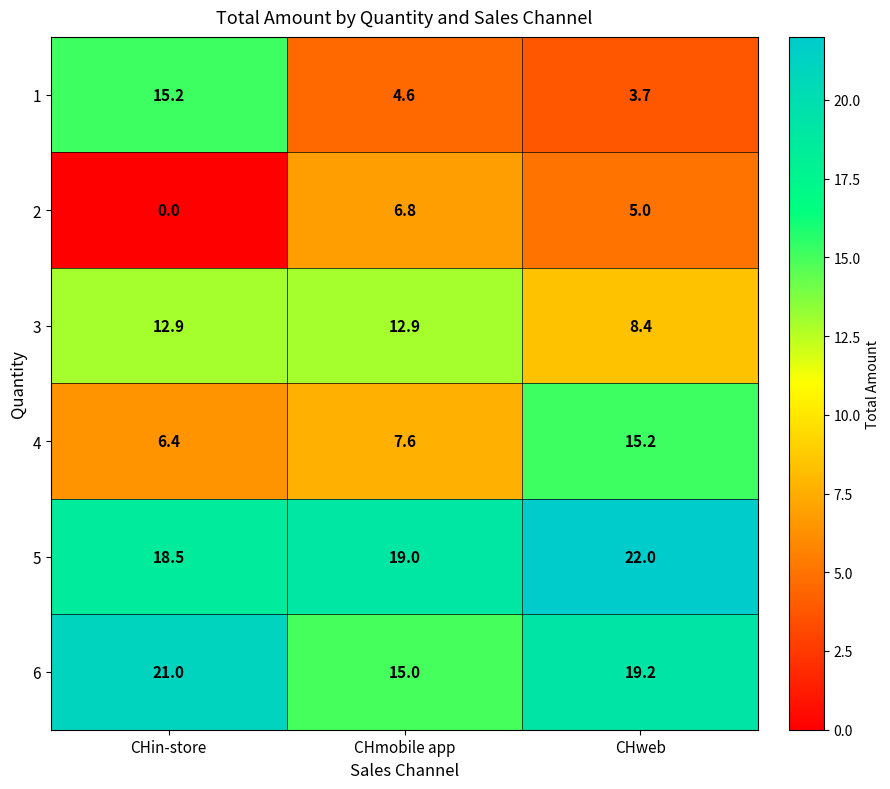

Where does the 1 series first go above 4?

CHin-store